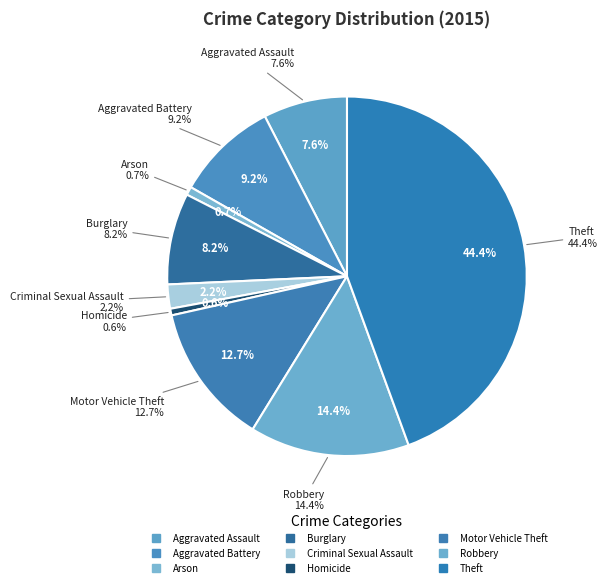

To the nearest percent, what is the difference between the largest and smallest slice percentages?

44%